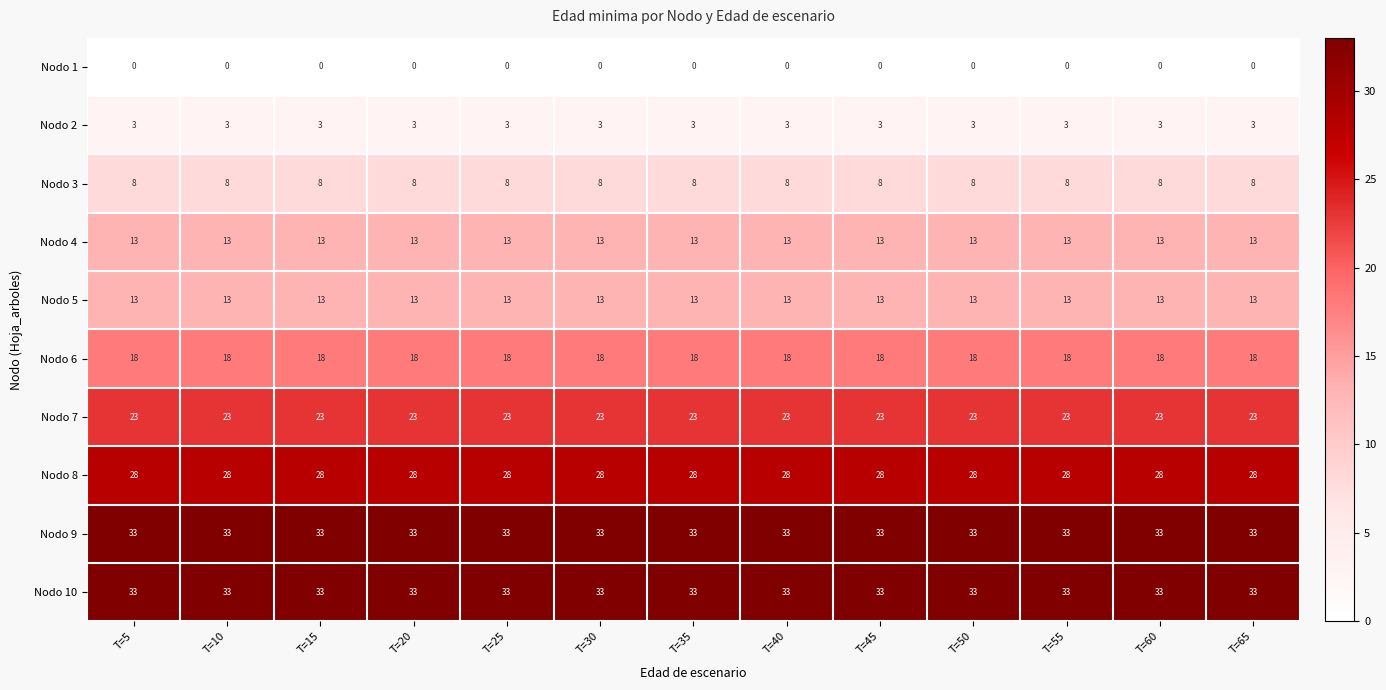

At how many categories does at least one series exceed 28?

13